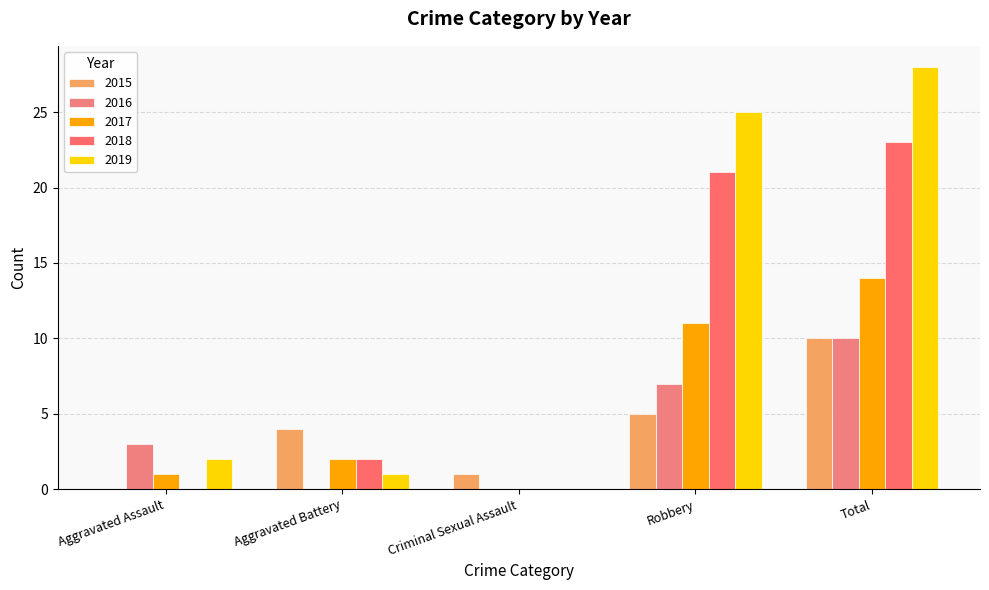

The value of 2019 at Total is 48. True or false?

False